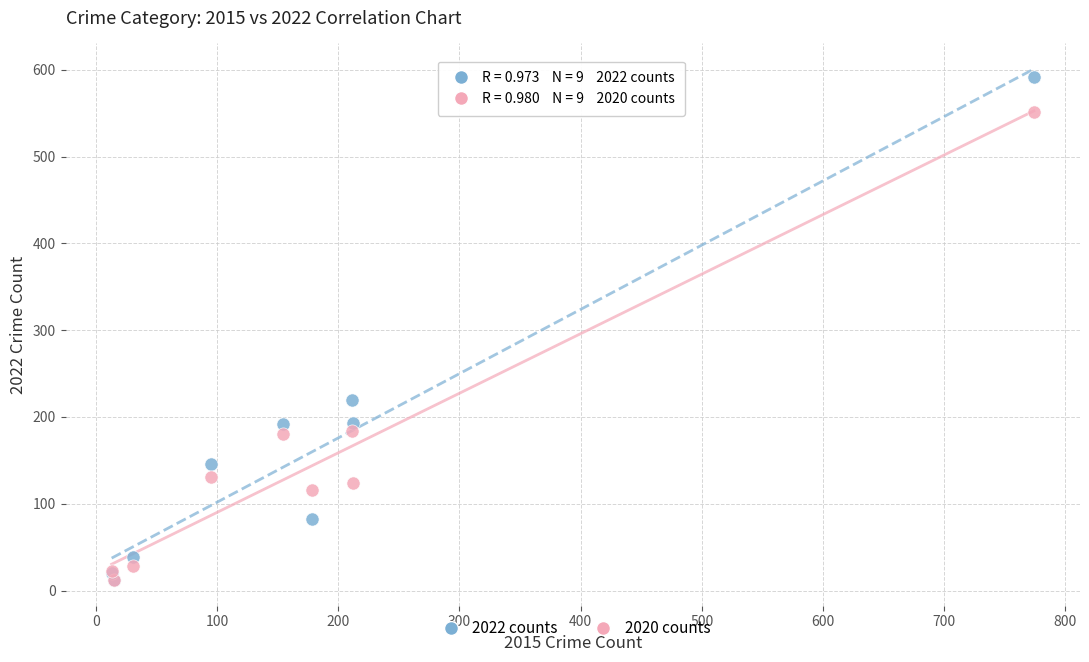

Across all series, what Y value is closest to 302?

220